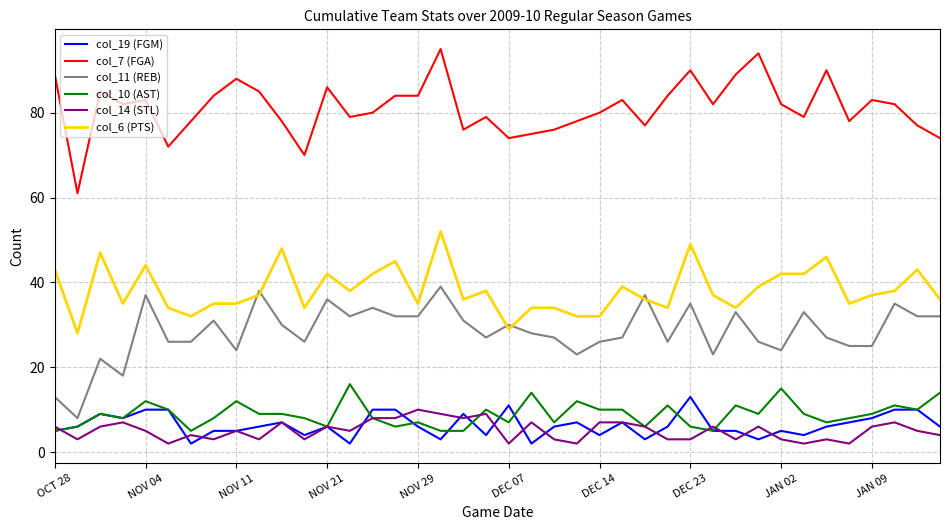

What are all the series names shown in the legend?

col_19 (FGM), col_7 (FGA), col_11 (REB), col_10 (AST), col_14 (STL), col_6 (PTS)